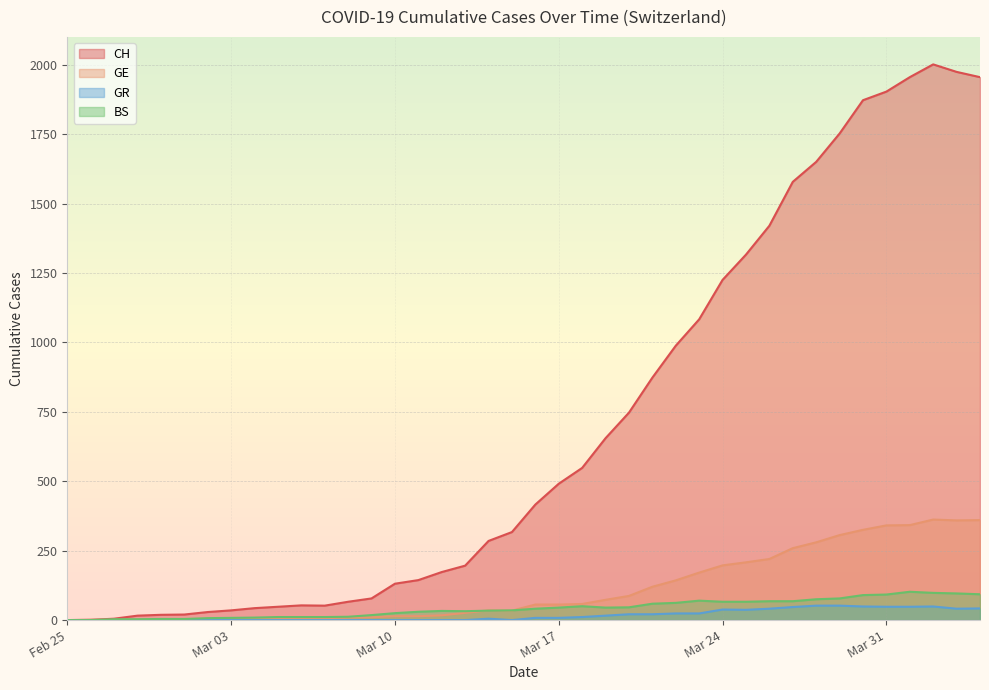

Which series has the largest total across all categories?

CH